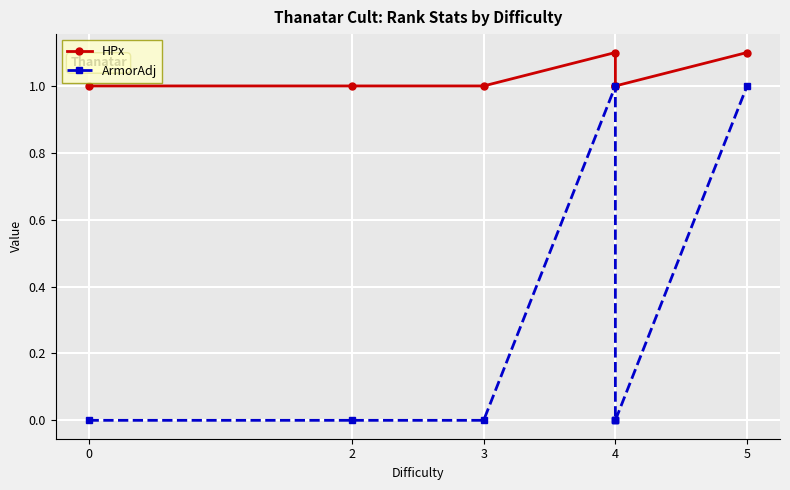

List the series in order of their peak value, lowest first.

ArmorAdj, HPx